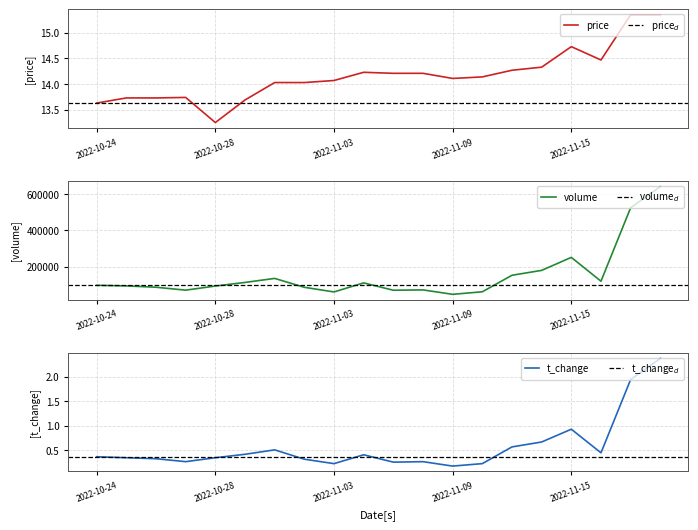

What is the smallest value displayed?

0.2